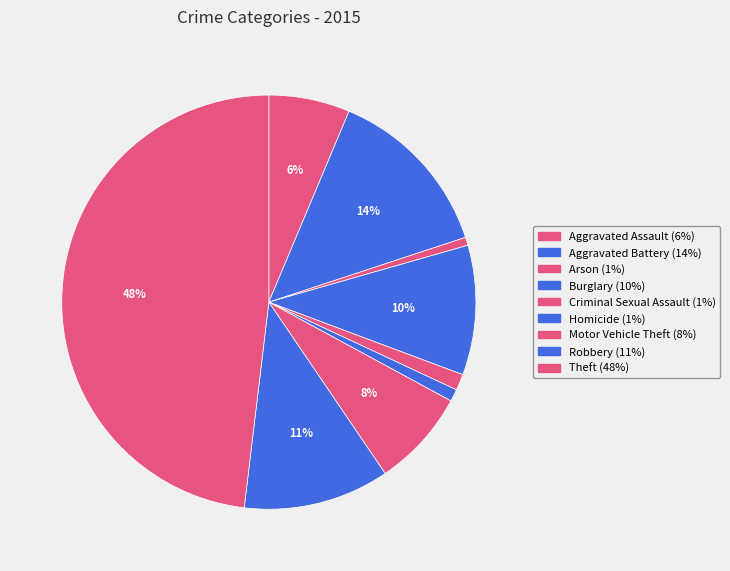

How many segments does this pie chart have?

9